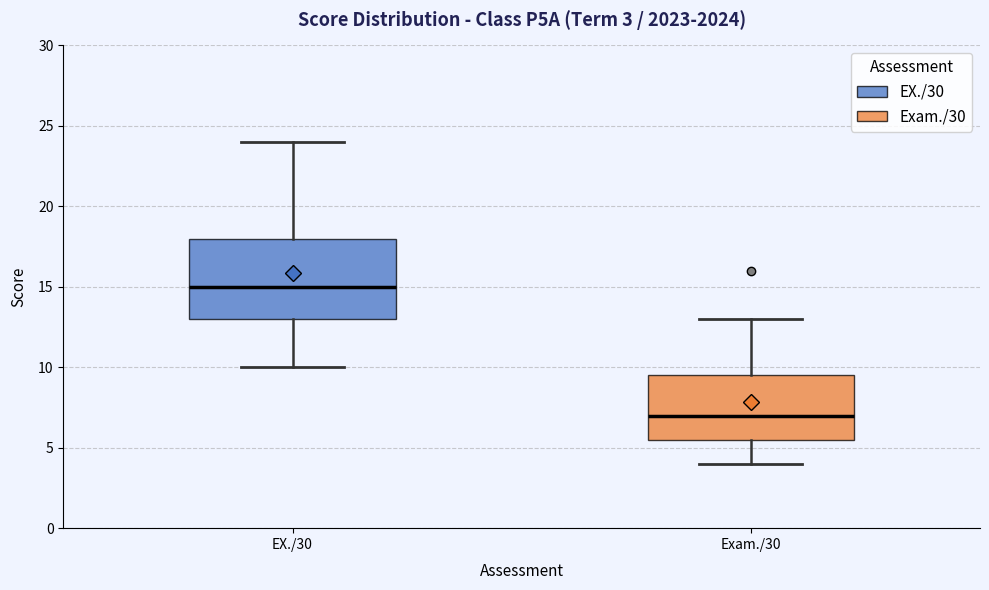

Which box has the lowest median line?

Exam./30